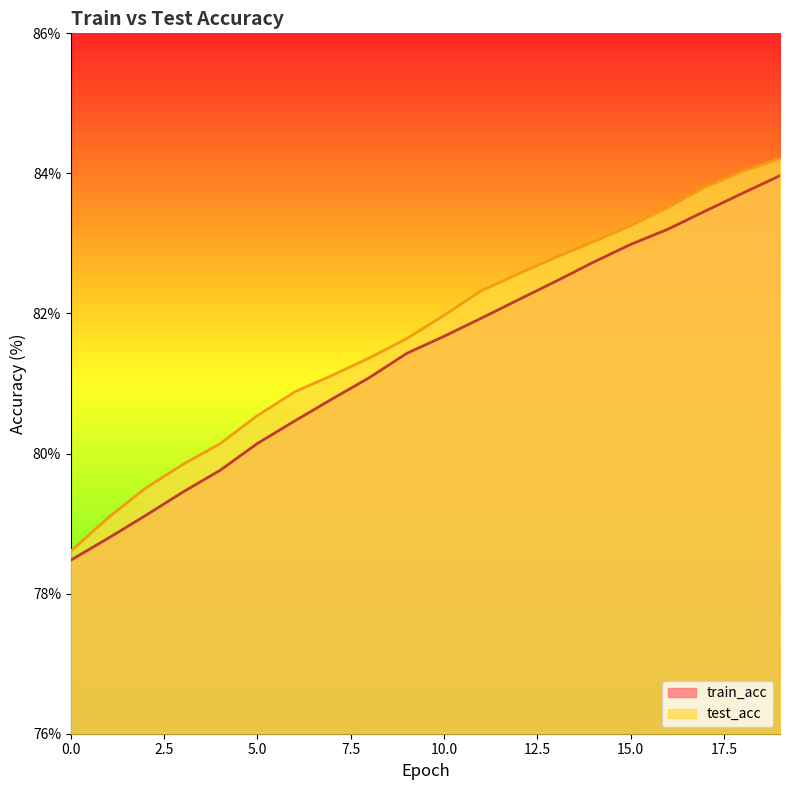

What is the value of the train_acc point at the 15th from the left?

82.7